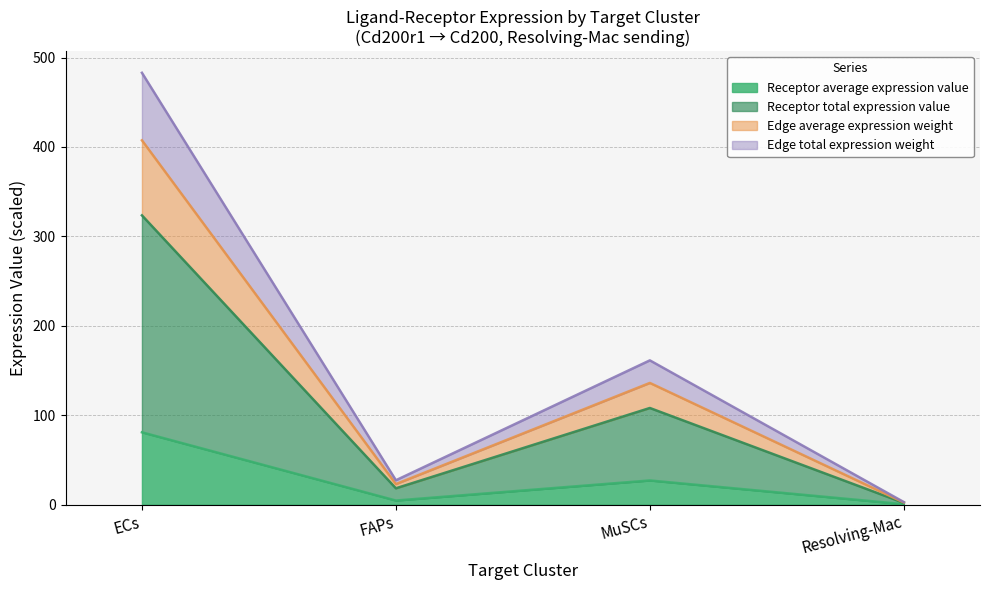

What is the minimum value for Edge total expression weight?

2.9